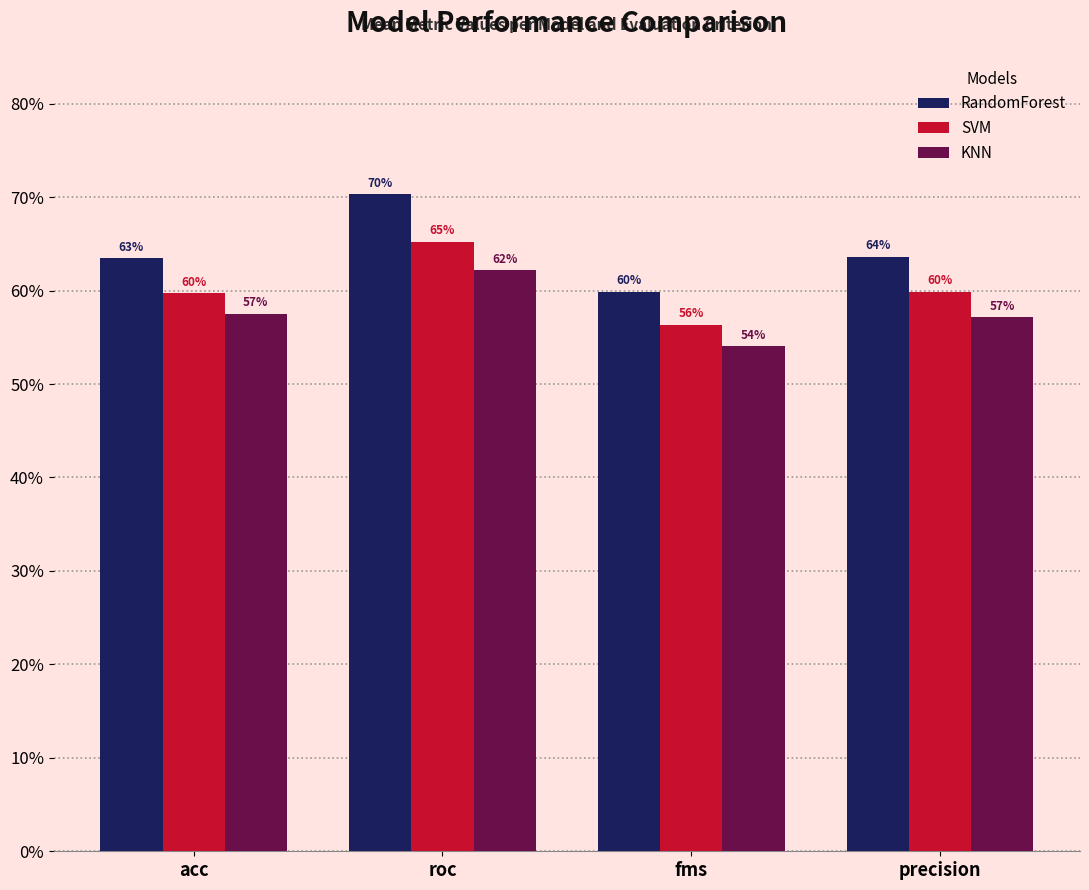

What is the total value across all series at acc?

1.8